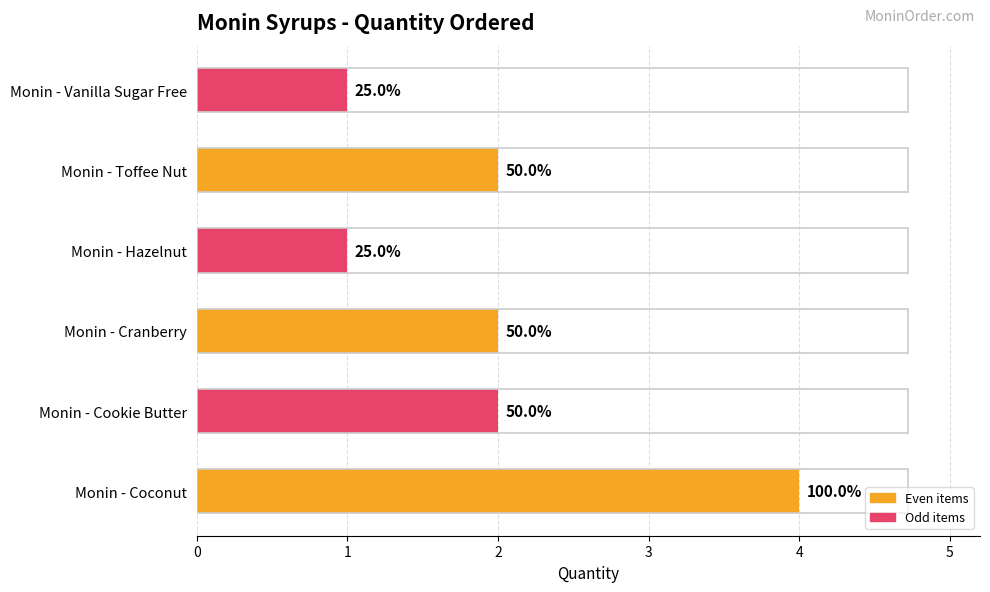

What is the value of the 5th bar from the left?

2